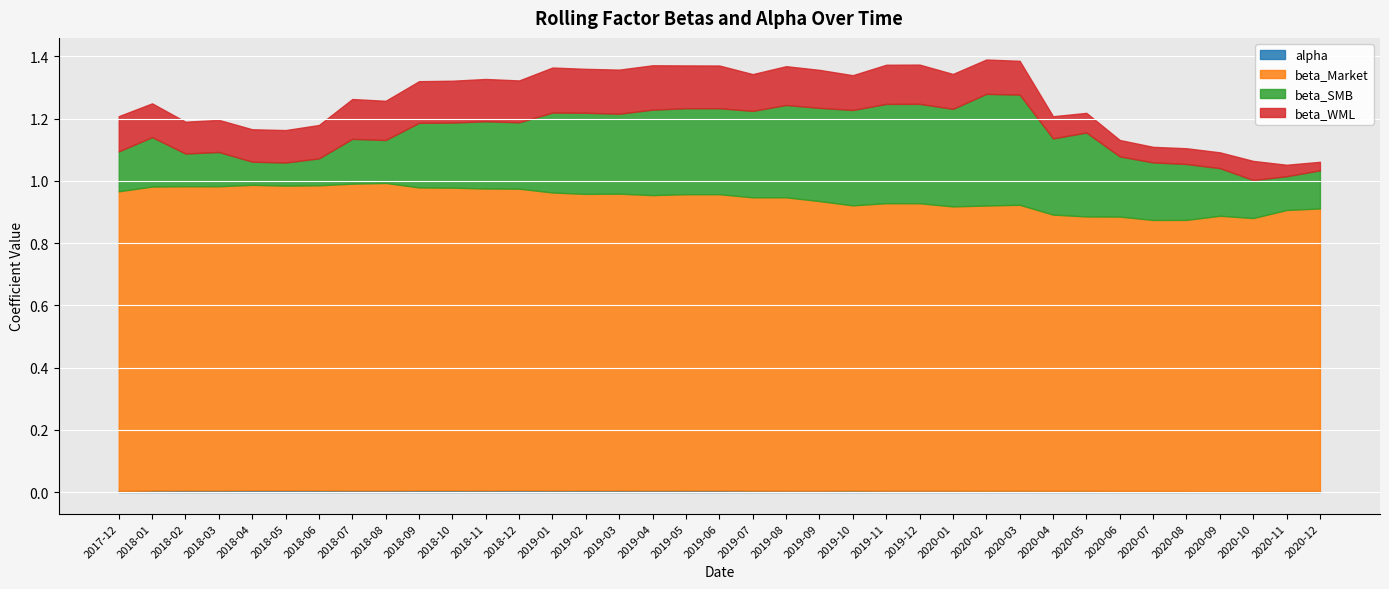

Rank the categories by beta_Market value from lowest to highest.

2020-07, 2020-08, 2020-10, 2020-05, 2020-06, 2020-09, 2020-04, 2020-11, 2020-12, 2020-01, 2019-10, 2020-02, 2020-03, 2019-12, 2019-11, 2019-09, 2019-07, 2019-08, 2019-04, 2019-05, 2019-06, 2019-02, 2019-03, 2019-01, 2017-12, 2018-12, 2018-11, 2018-10, 2018-09, 2018-01, 2018-03, 2018-02, 2018-05, 2018-06, 2018-04, 2018-07, 2018-08